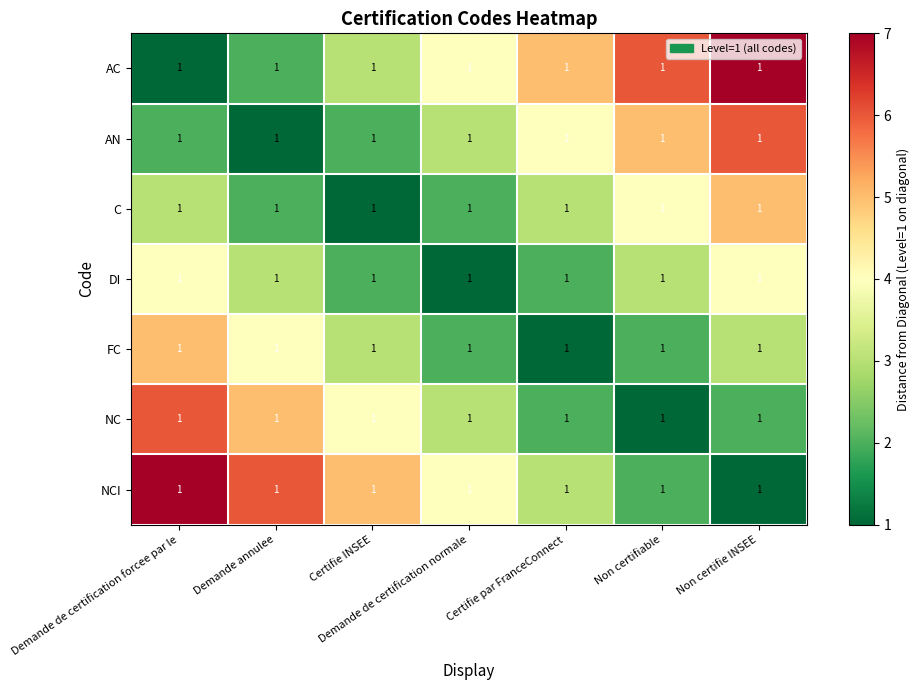

How many NCI values are between 2 and 6?

5